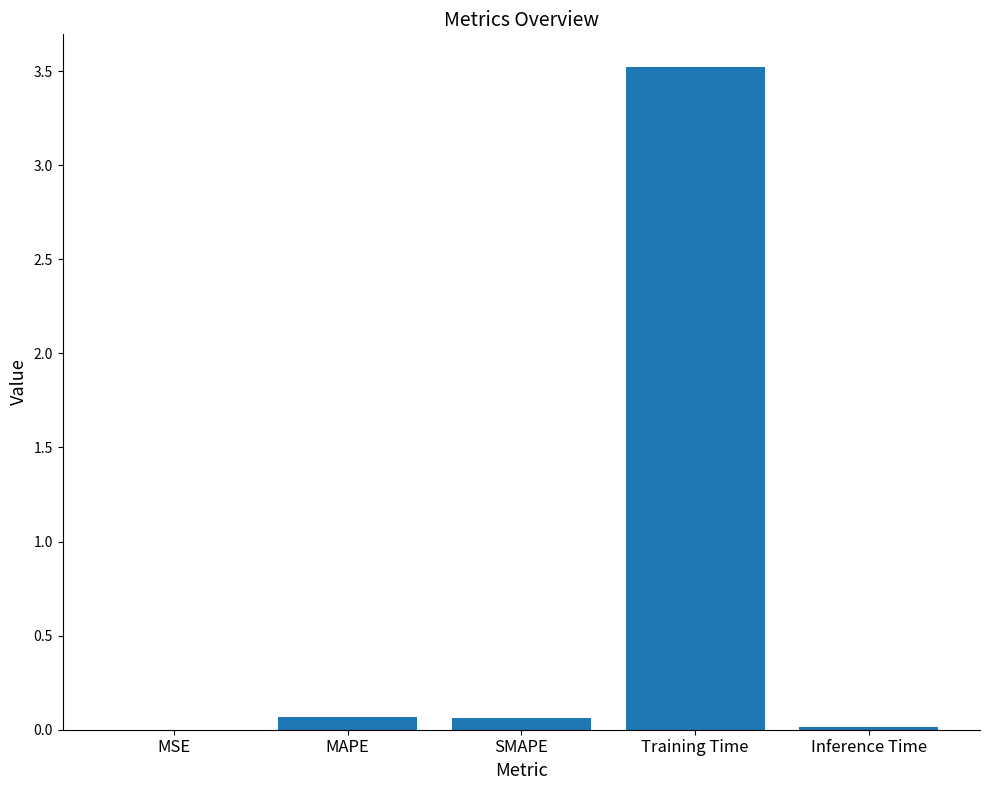

Is it true that the value at MSE is 0.0?

True